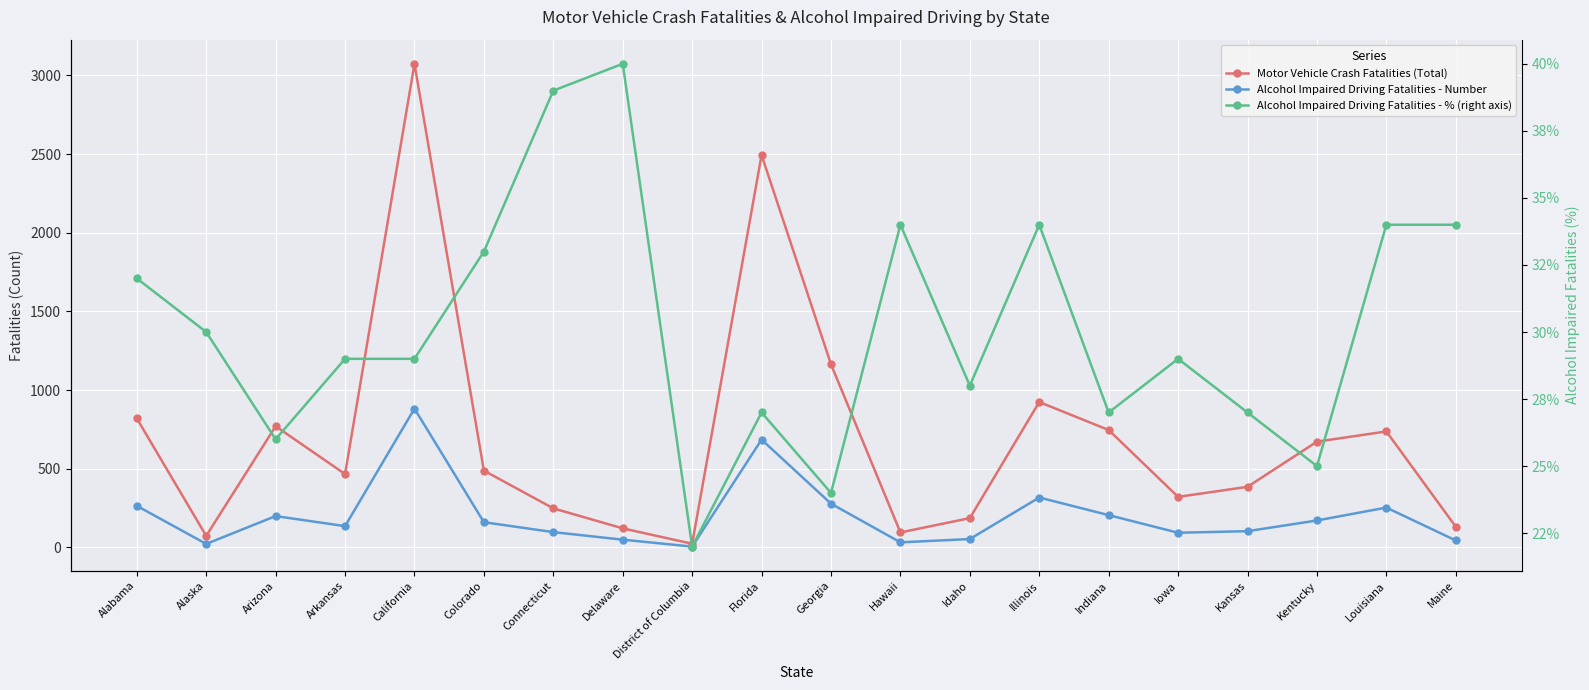

What is the value of the Alcohol Impaired Driving Fatalities - % (right axis) point at the 15th from the left?

27.0